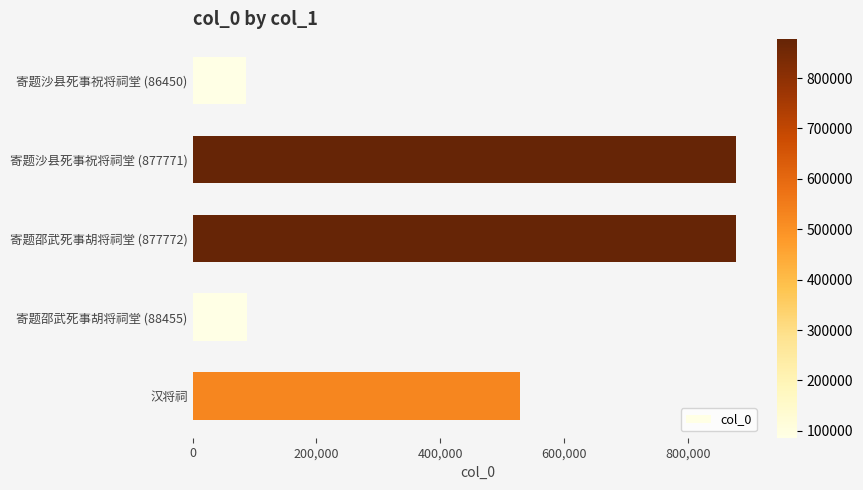

Are the bars horizontal?

Yes